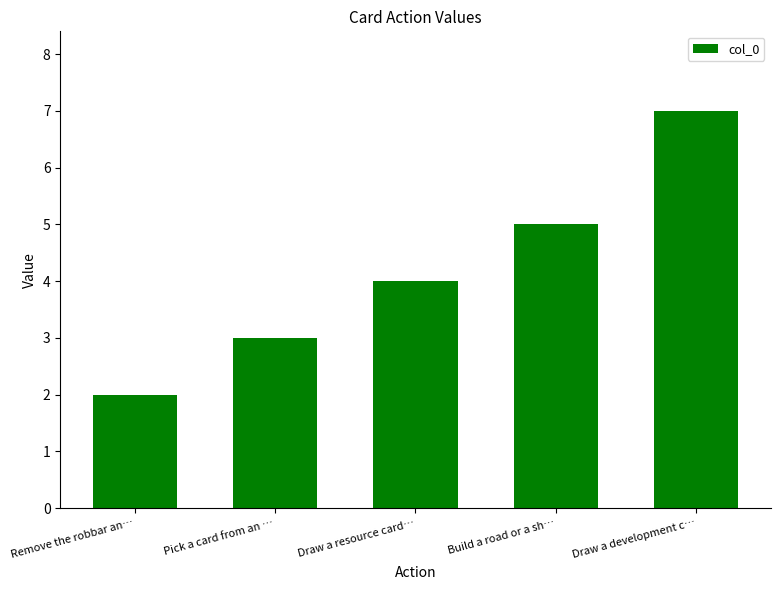

Reading right to left, list all the values displayed in this chart.

7	5	4	3	2